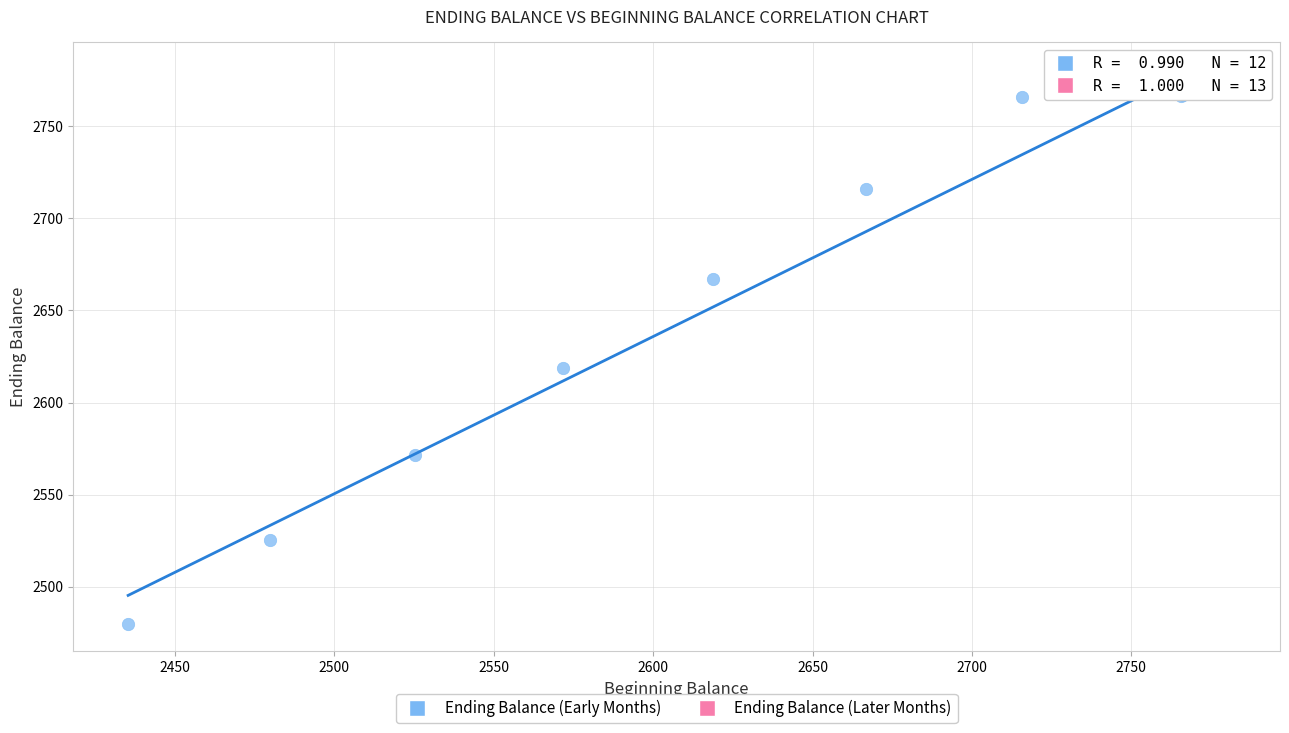

Which series has the largest Y range (max minus min)?

Ending Balance (Early Months)